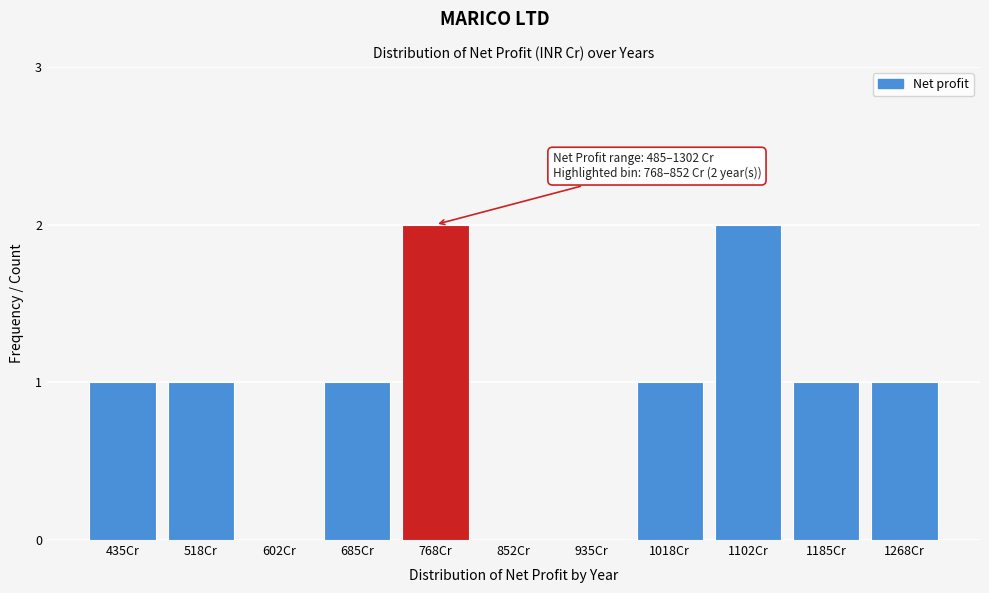

Reading right to left, extract all data points from this chart.

1268Cr=1	1185Cr=1	1102Cr=2	1018Cr=1	935Cr=0	852Cr=0	768Cr=2	685Cr=1	602Cr=0	518Cr=1	435Cr=1